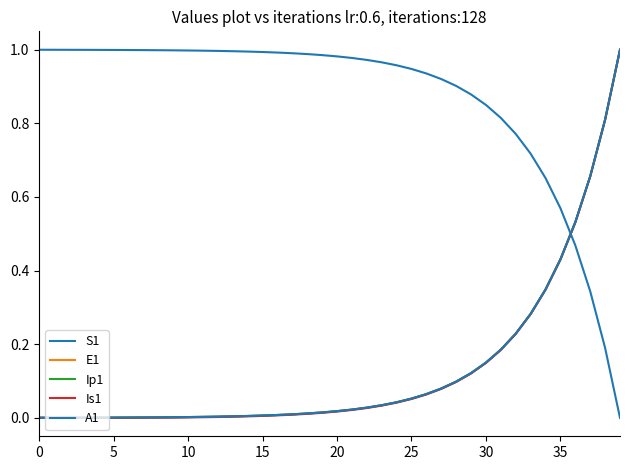

What is the difference between the maximum and minimum values in the A1 series?

1.0